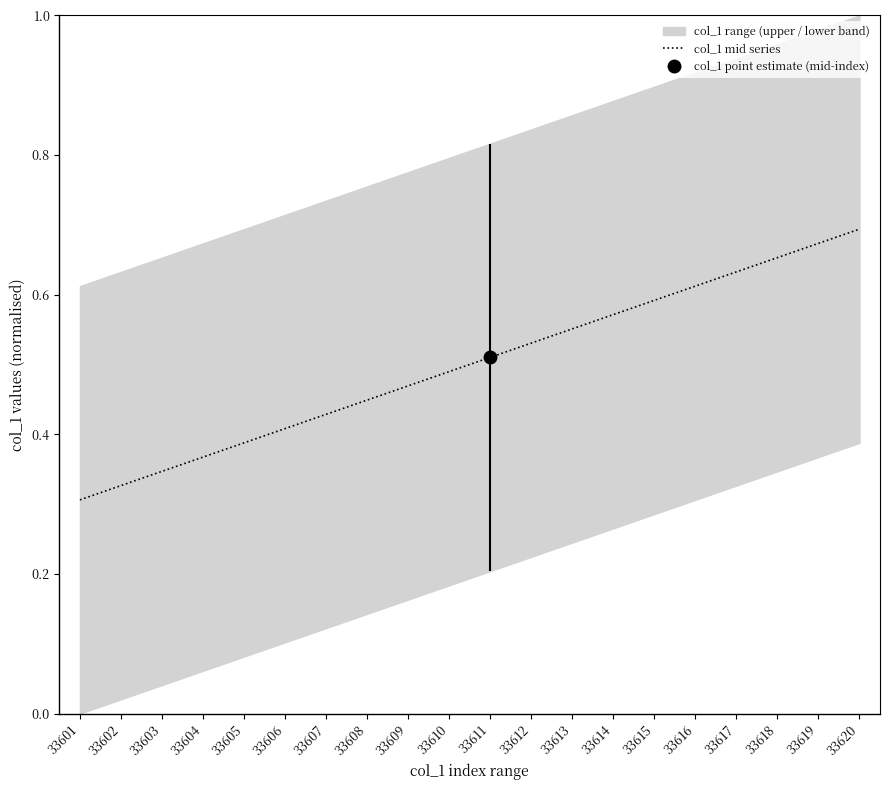

Reading left to right, what are all the values shown in this chart?

0.3	0.3	0.3	0.4	0.4	0.4	0.4	0.4	0.5	0.5	0.5	0.5	0.6	0.6	0.6	0.6	0.6	0.7	0.7	0.7